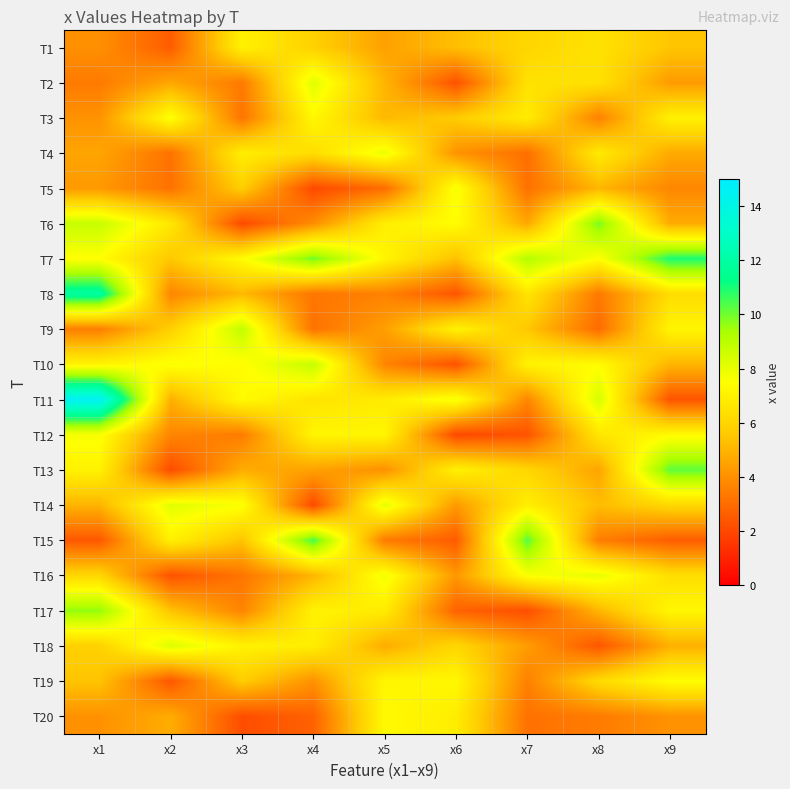

What is the maximum value shown in the chart?

14.5